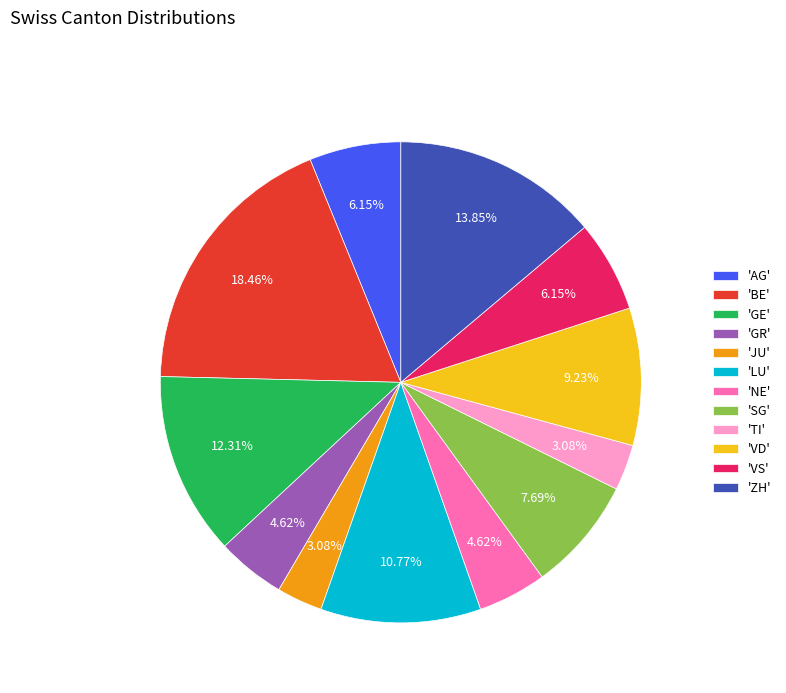

To the nearest percent, what is the average slice percentage?

8%